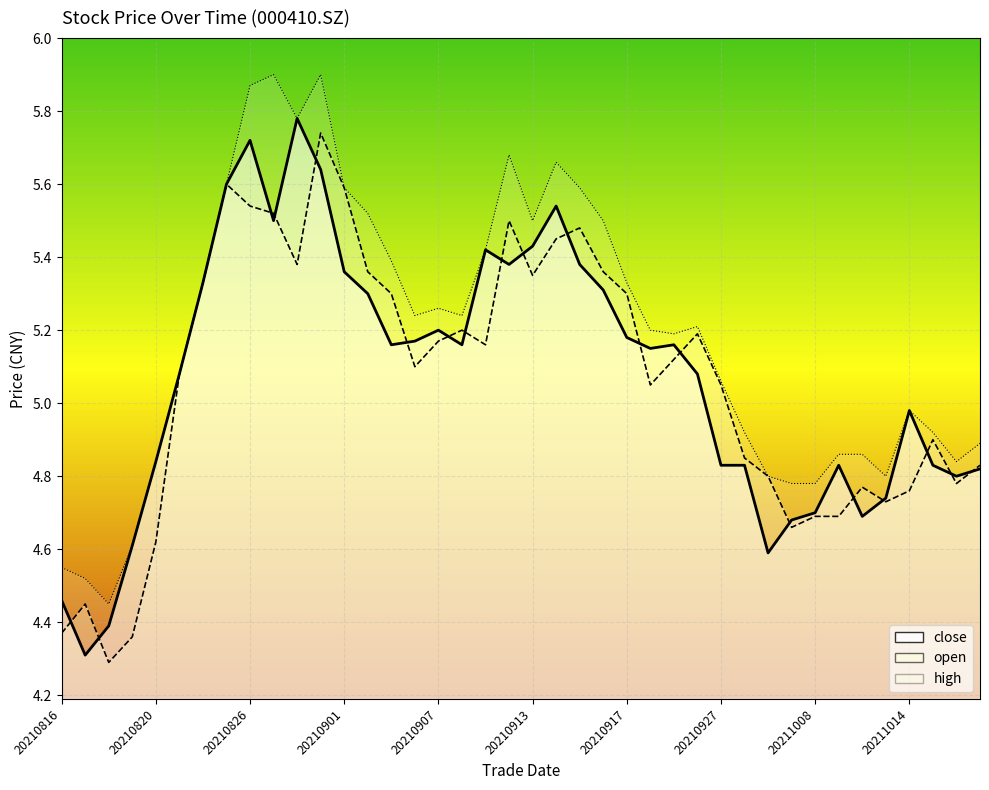

What is the total value across all series at 20210818?

13.1